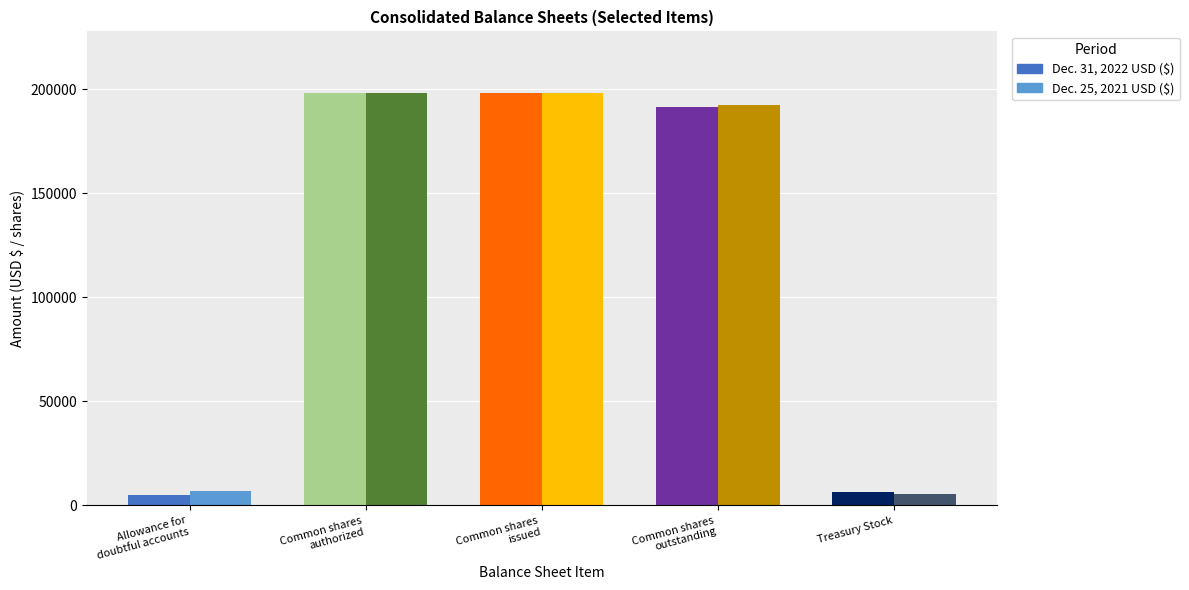

How many bars are there in total?

10